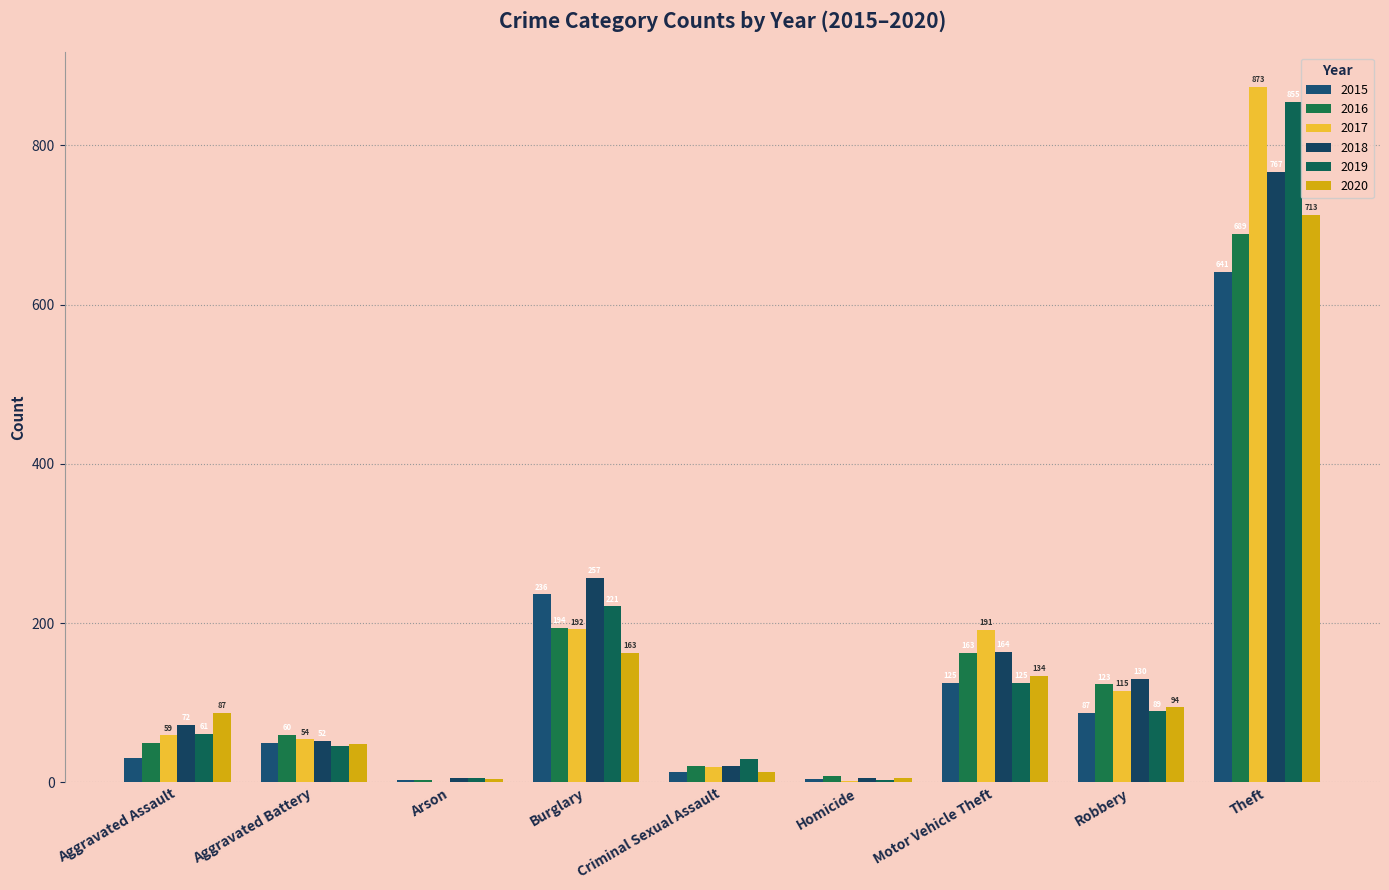

Is the value of 2016 at Motor Vehicle Theft greater than the value of 2020 at Aggravated Battery?

Yes